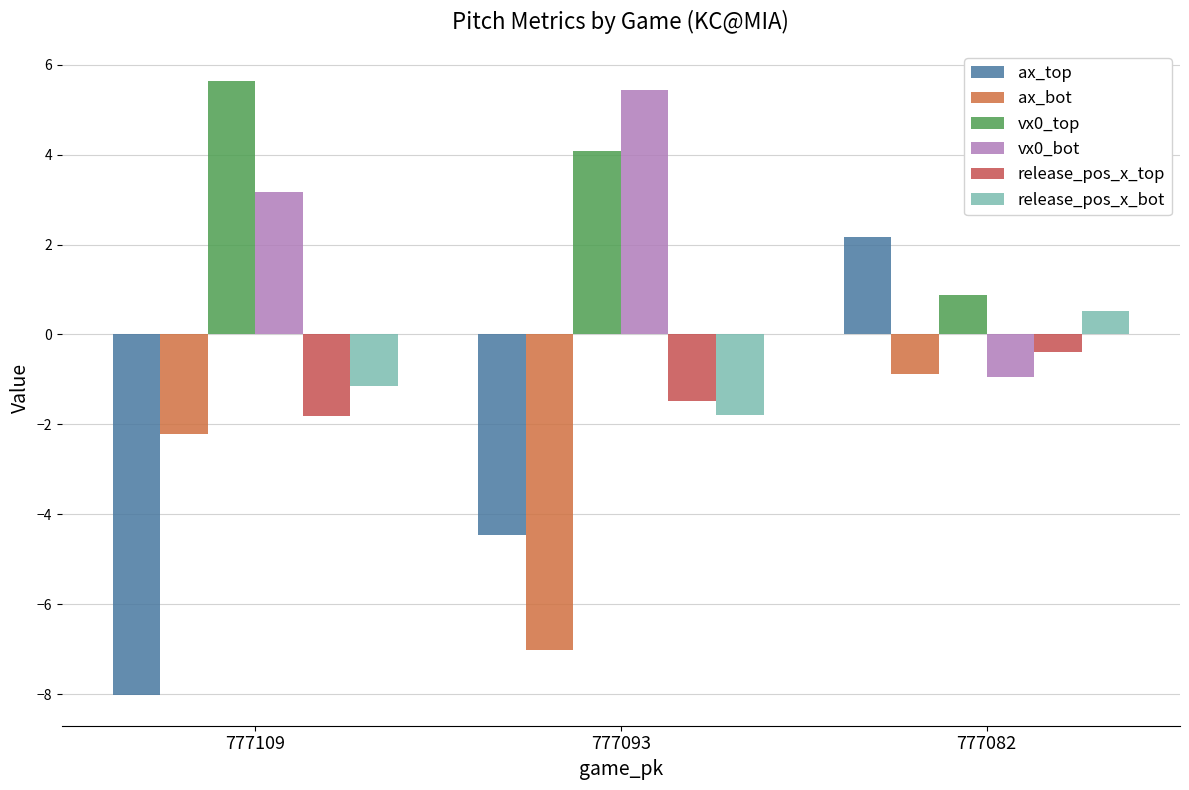

At which label is release_pos_x_bot closest to 0?

777082